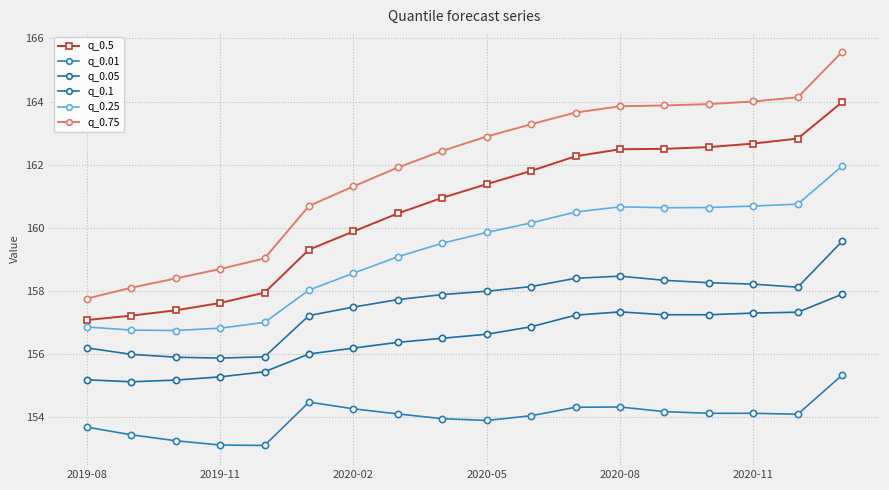

True or false: q_0.5 and q_0.75 cross at least once.

False